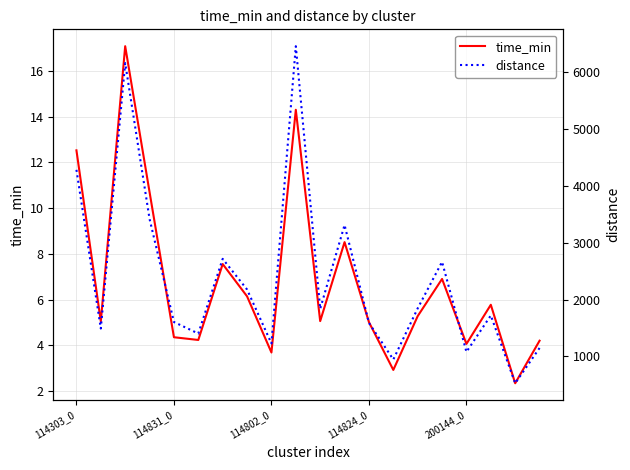

Is the value of time_min at 18 greater than the value of distance at 6?

No